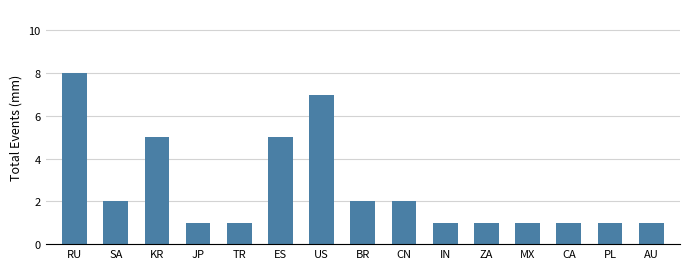

Does the chart contain stacked bars?

No